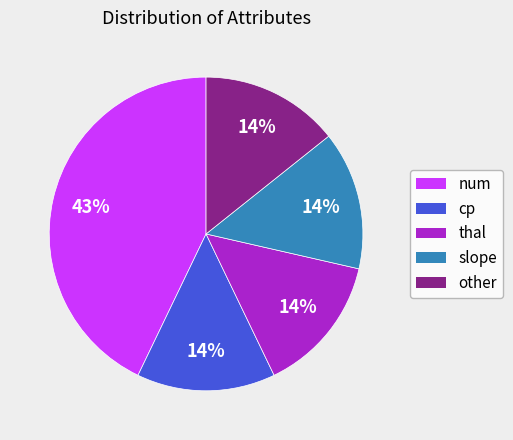

Is there a majority slice in this chart?

No